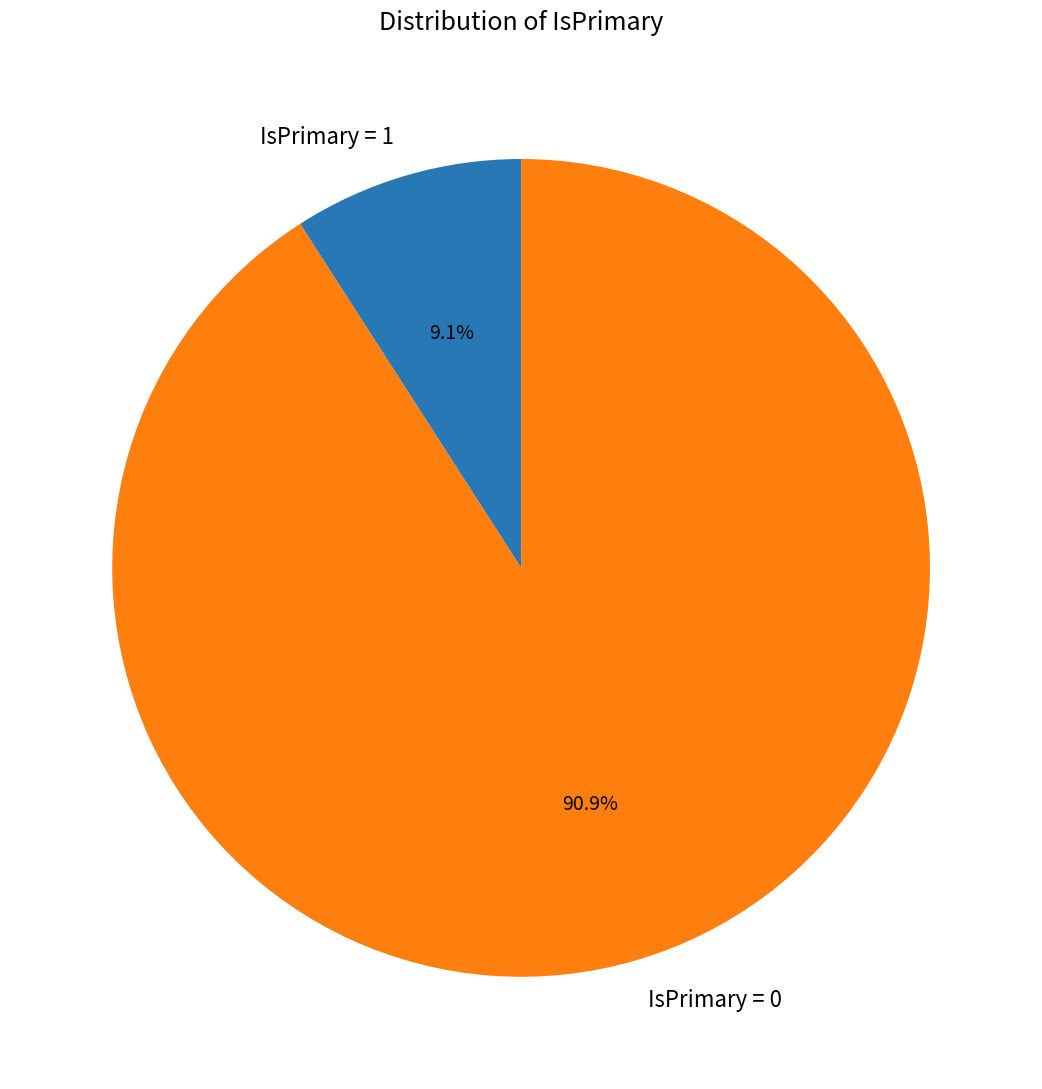

Rank the categories by value from lowest to highest.

IsPrimary = 1, IsPrimary = 0